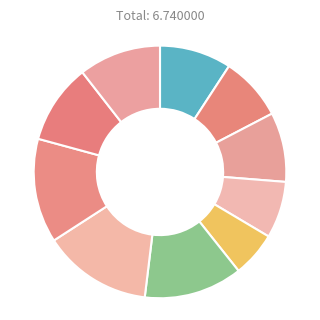

Which category has the smallest portion of the pie?

fritzing.csv